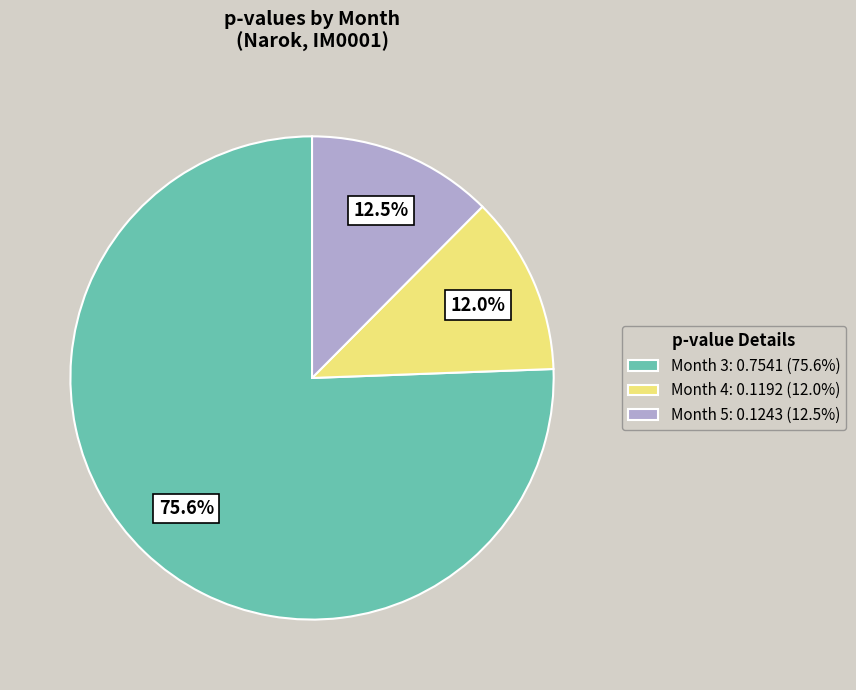

How many segments does this pie chart have?

3